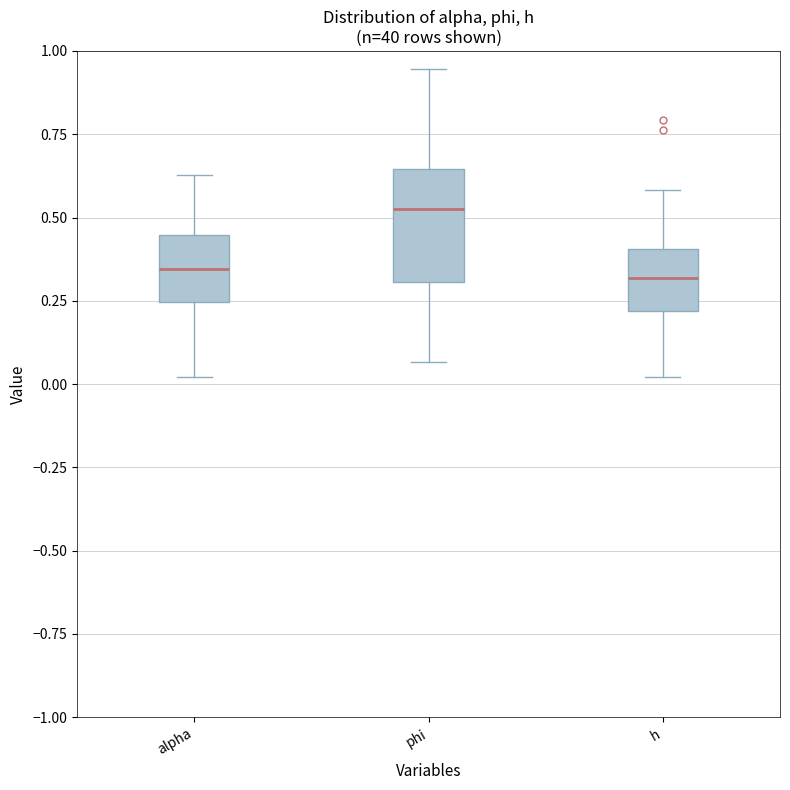

Reading left to right, transcribe this box plot: for each box, give where its median line is, the range the box spans, and where its two whiskers end, as read against the y-axis. The values are not printed on the chart, so give them approximately, as read against the axis.

alpha: median 0.35, box 0.25 to 0.45, whiskers 0.00 to 0.65
phi: median 0.55, box 0.30 to 0.65, whiskers 0.05 to 0.95
h: median 0.30, box 0.20 to 0.40, whiskers 0.00 to 0.60